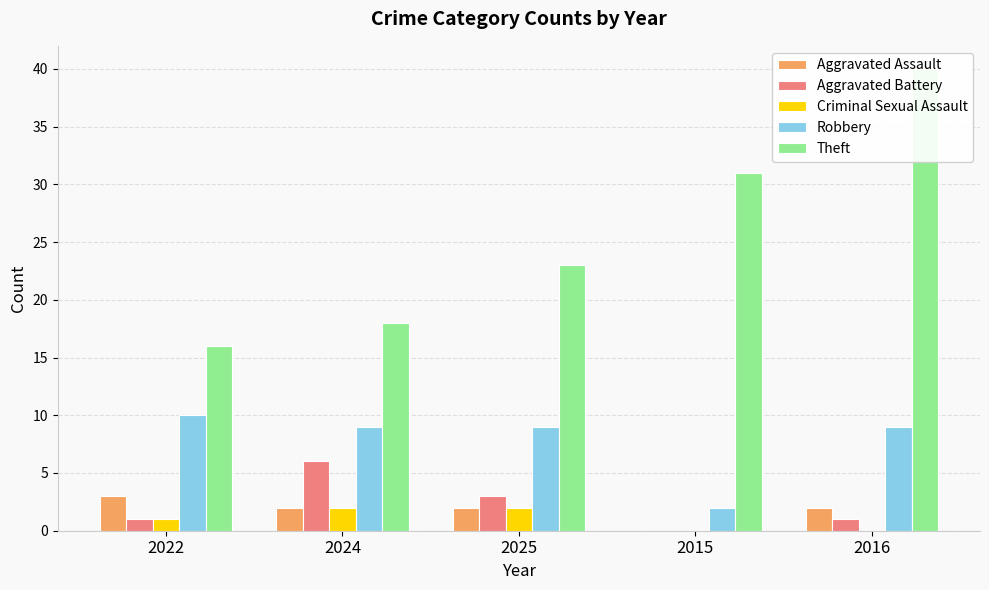

Does the chart contain any negative values?

No